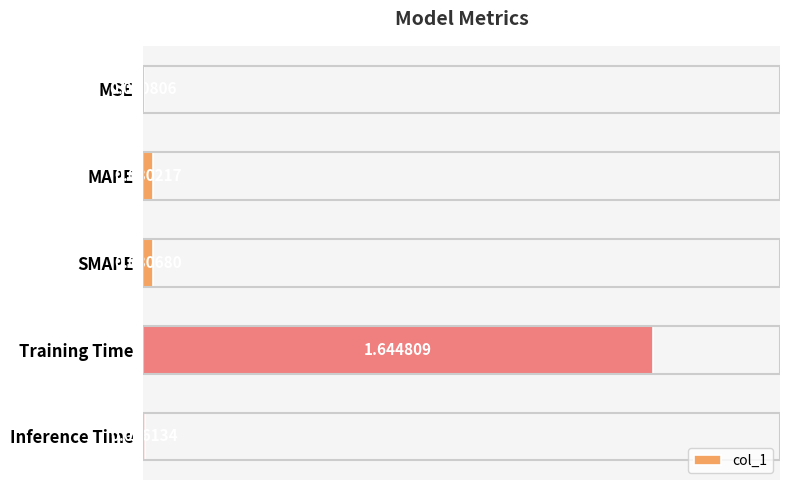

Does the chart contain stacked bars?

No